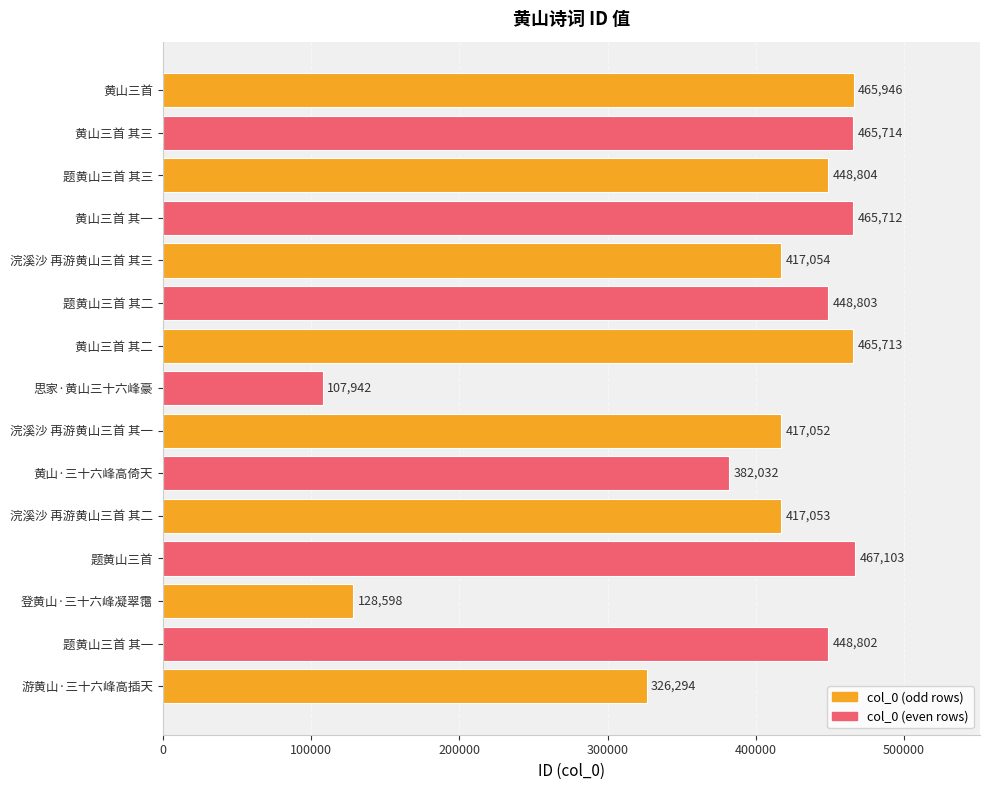

List the labels in order of value, smallest first.

思家·黄山三十六峰豪, 登黄山·三十六峰凝翠霭, 游黄山·三十六峰高插天, 黄山·三十六峰高倚天, 浣溪沙 再游黄山三首 其一, 浣溪沙 再游黄山三首 其二, 浣溪沙 再游黄山三首 其三, 题黄山三首 其一, 题黄山三首 其二, 题黄山三首 其三, 黄山三首 其一, 黄山三首 其二, 黄山三首 其三, 黄山三首, 题黄山三首